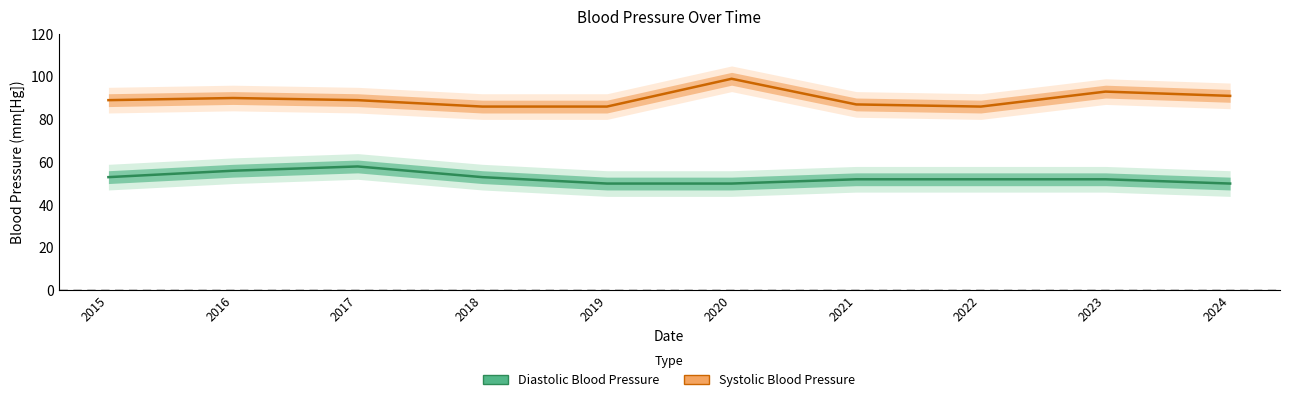

Which has a higher value, 2023 or 2024?

2023